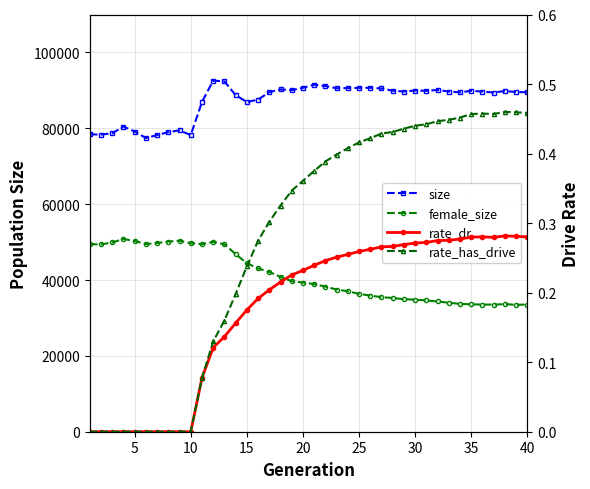

True or false: rate_dr has more than 1 interior local peaks.

True